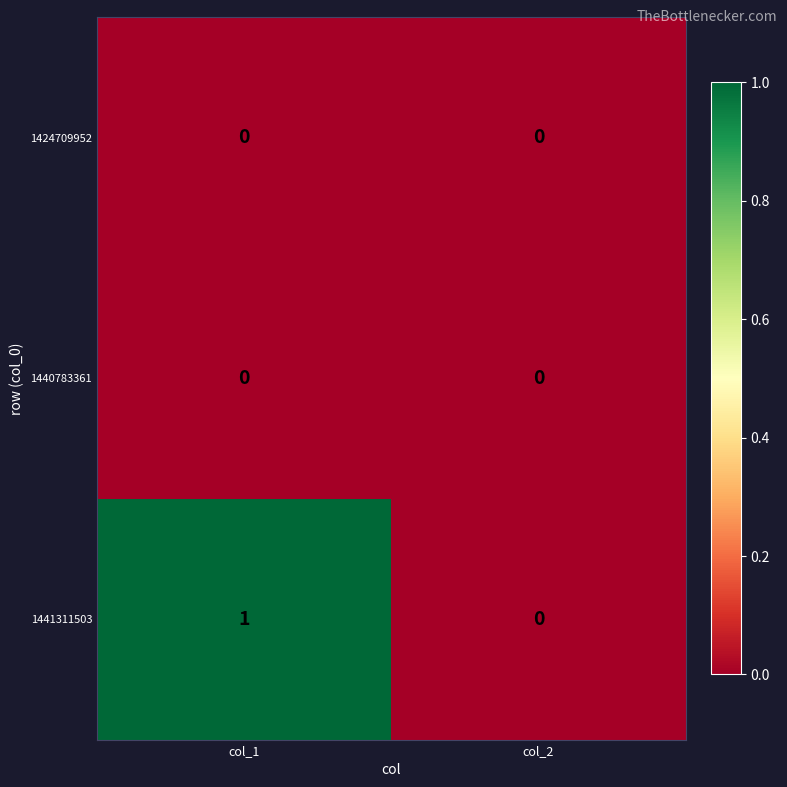

At which label does 1441311503 reach its minimum?

col_2